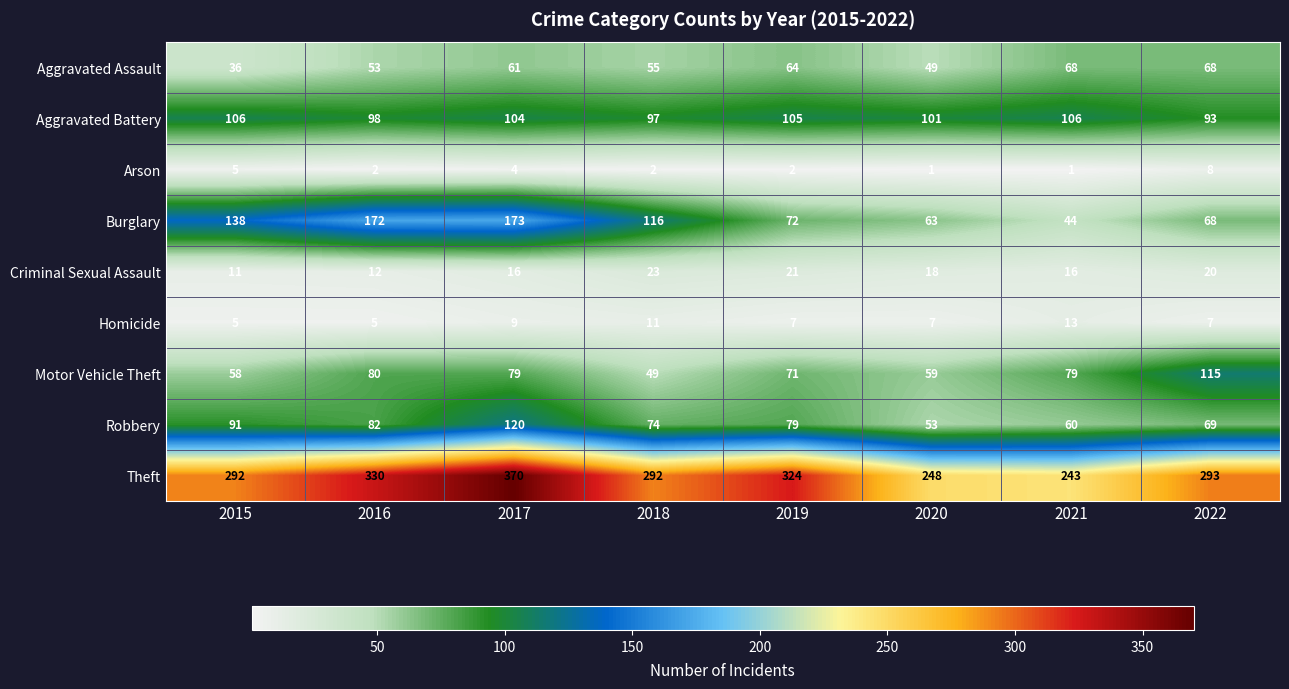

Which series has the largest range (max minus min)?

Burglary